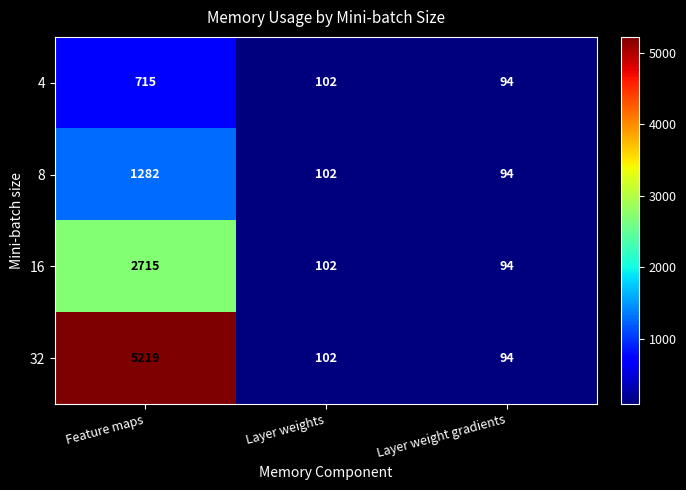

At which label is 32 closest to 2656?

Layer weights